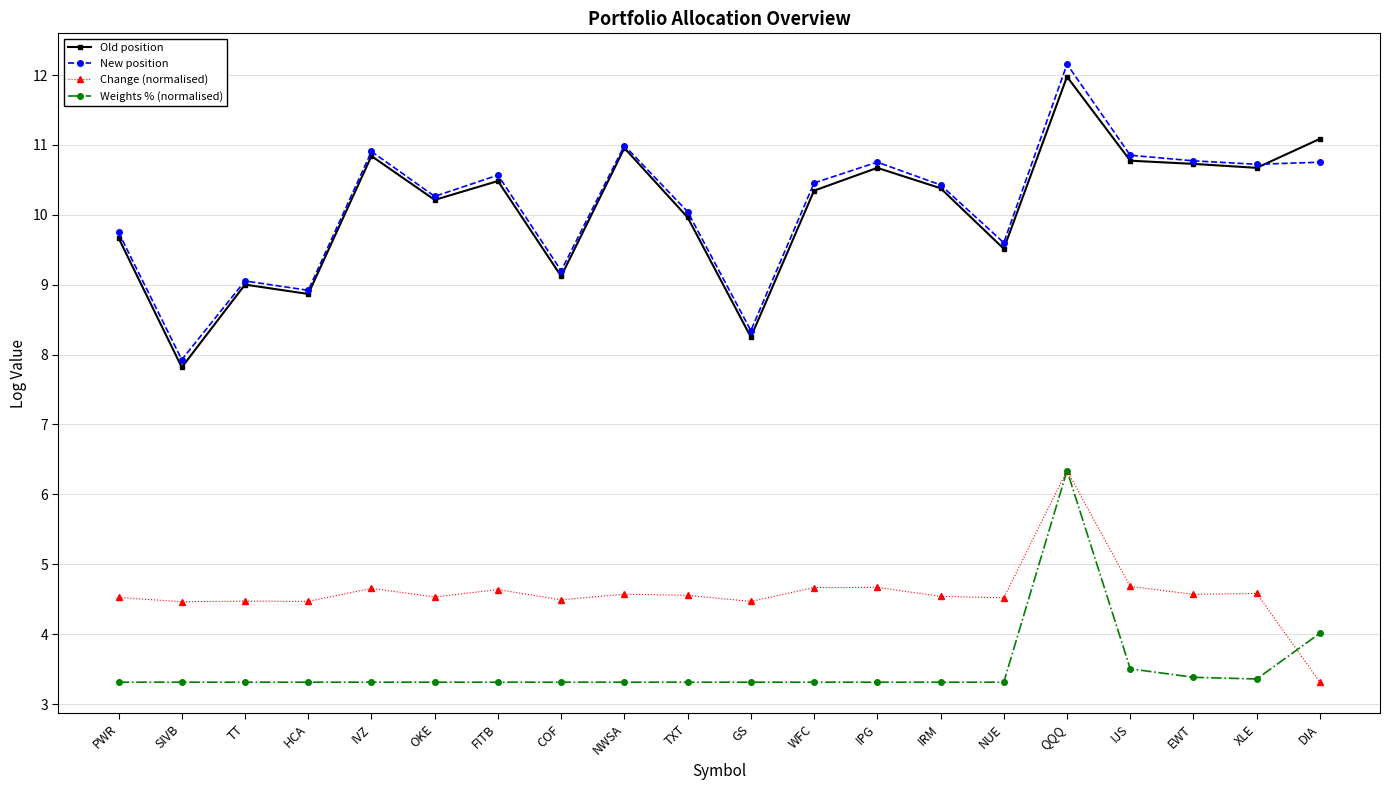

What is the minimum value for Old position?

7.8